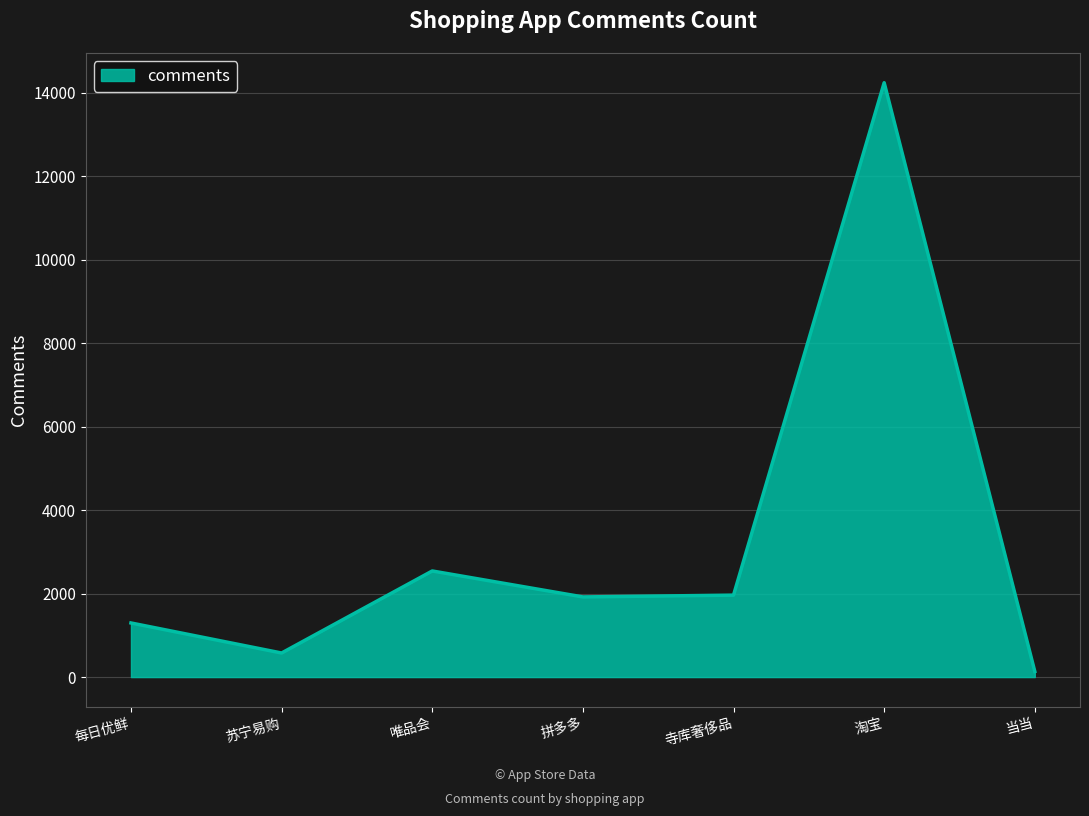

How many categories are shown in the chart?

7